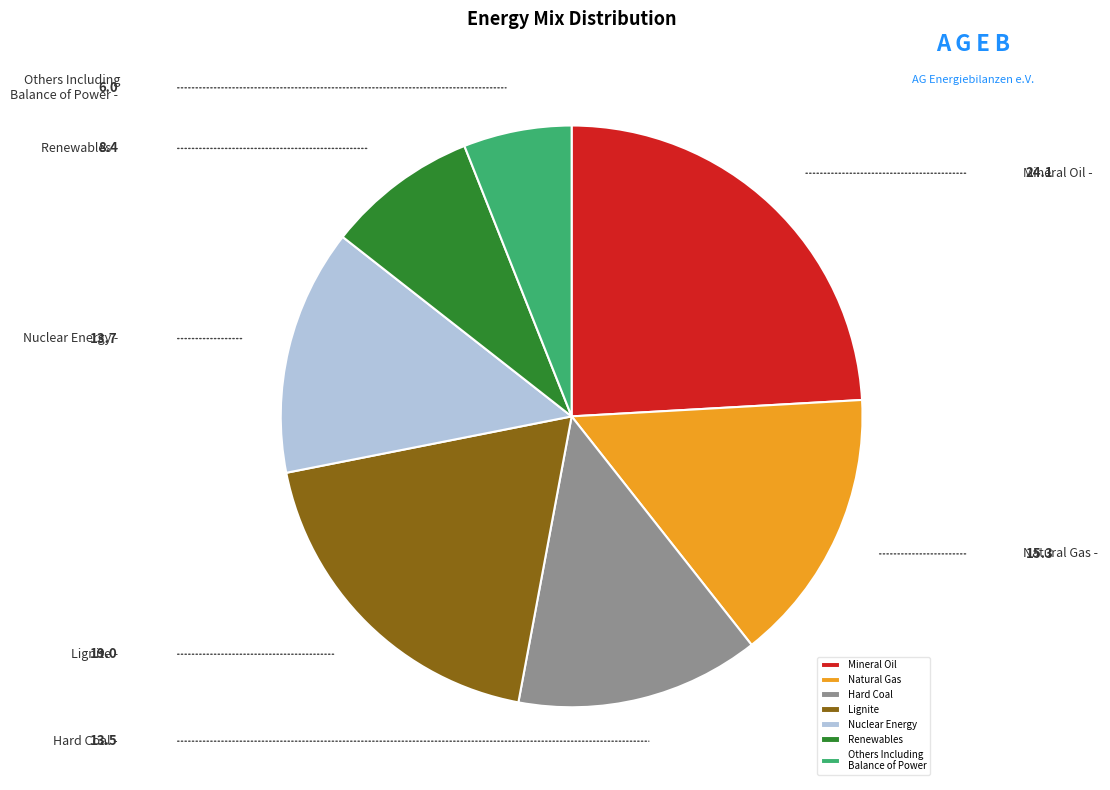

Which category has the smallest portion of the pie?

Others Including Balance of Power